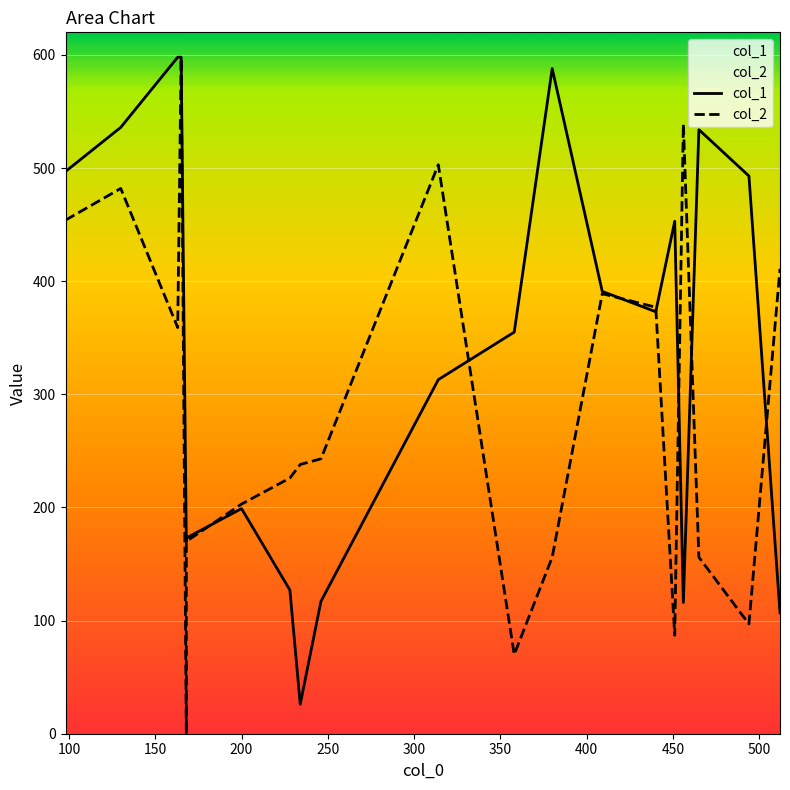

How many intersections are there between col_1 and col_2?

7